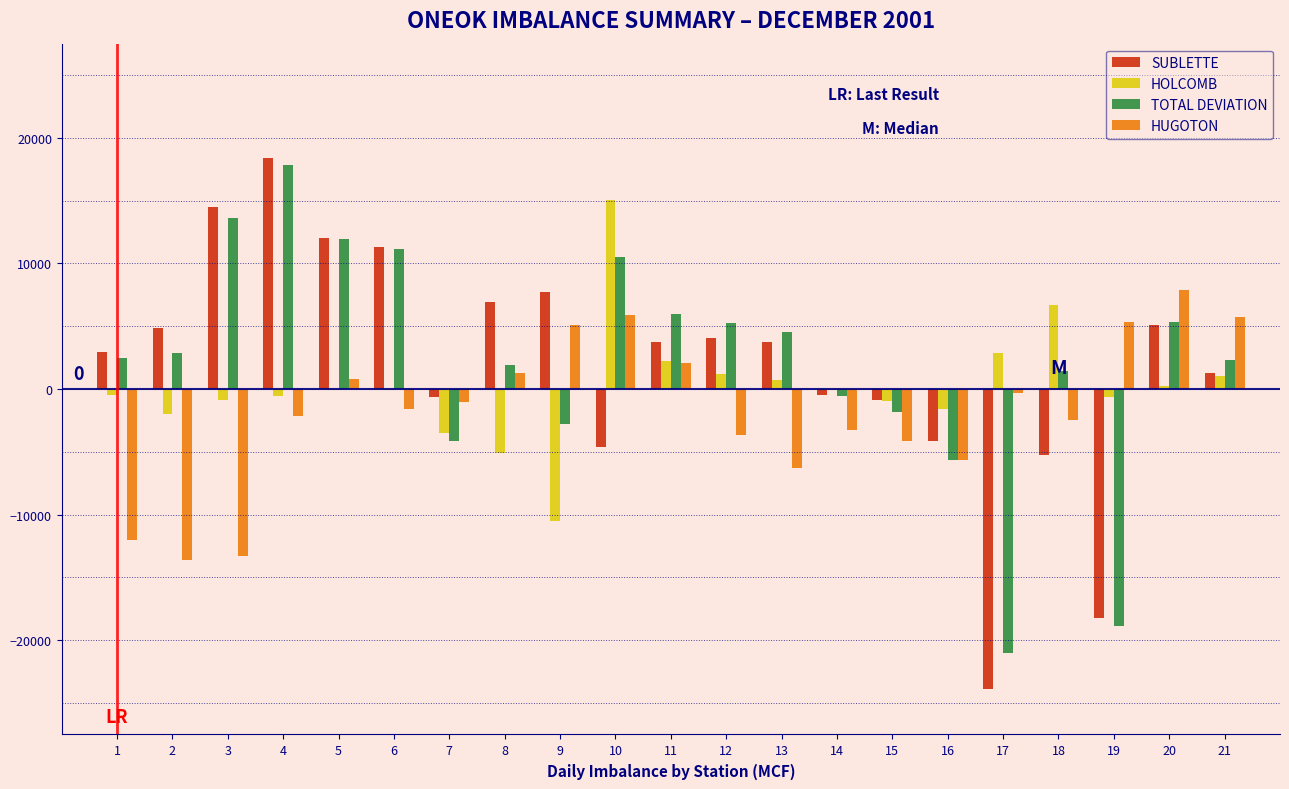

What is the sum of all TOTAL DEVIATION values?

42336